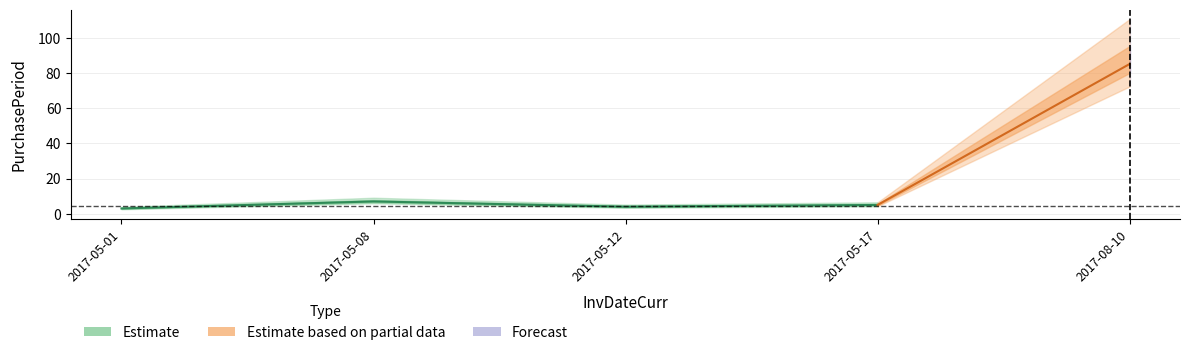

List the labels in order of value, largest first.

2017-08-10, 2017-05-08, 2017-05-17, 2017-05-12, 2017-05-01